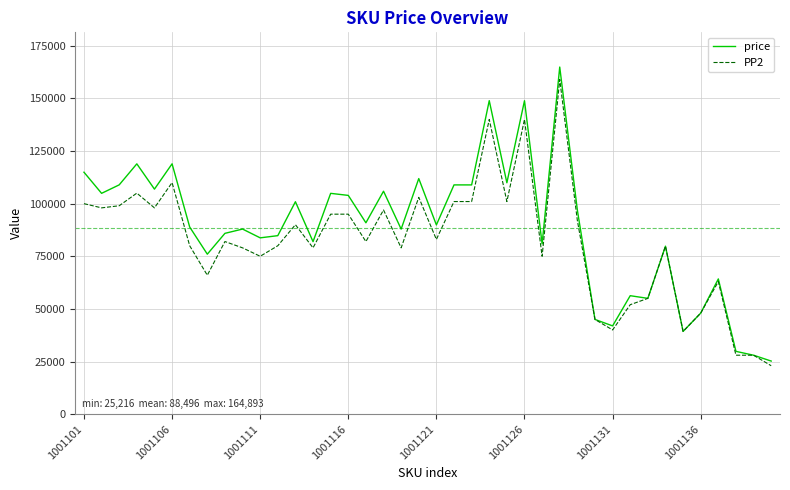

At how many categories does at least one series exceed 144695?

3